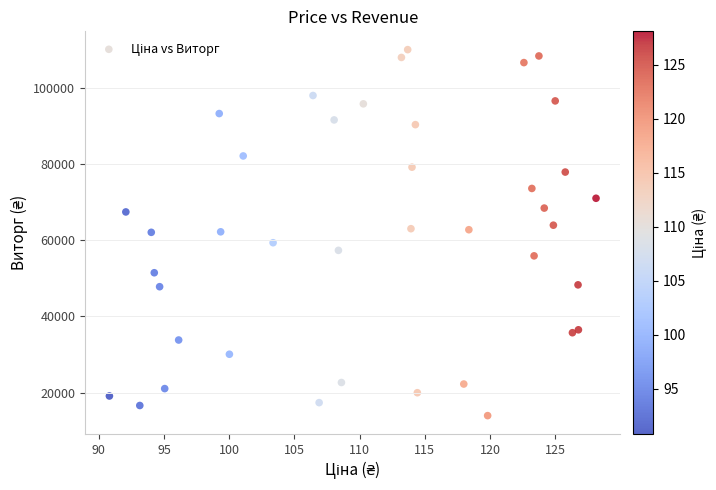

What is the range of X values (max minus min)?

37.3